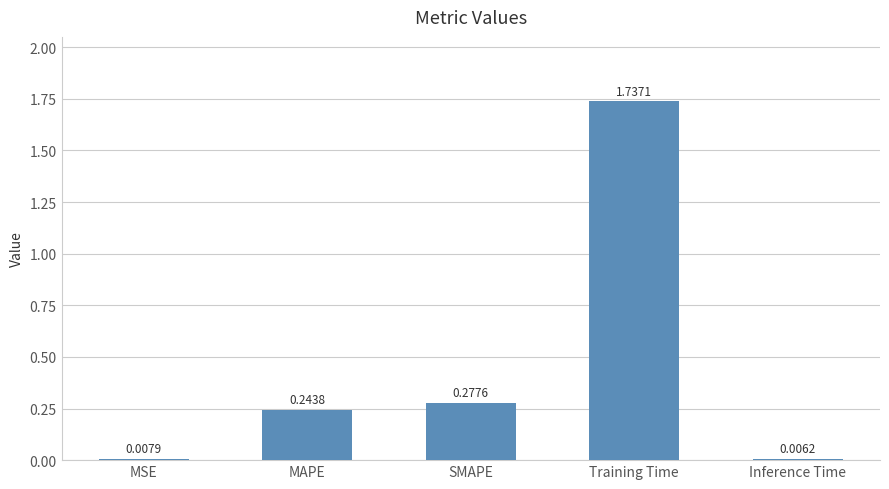

At which category does the chart reach its minimum across all series?

Inference Time